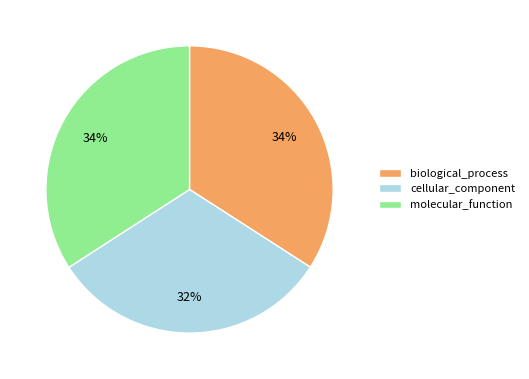

How many slices are in this pie chart?

3